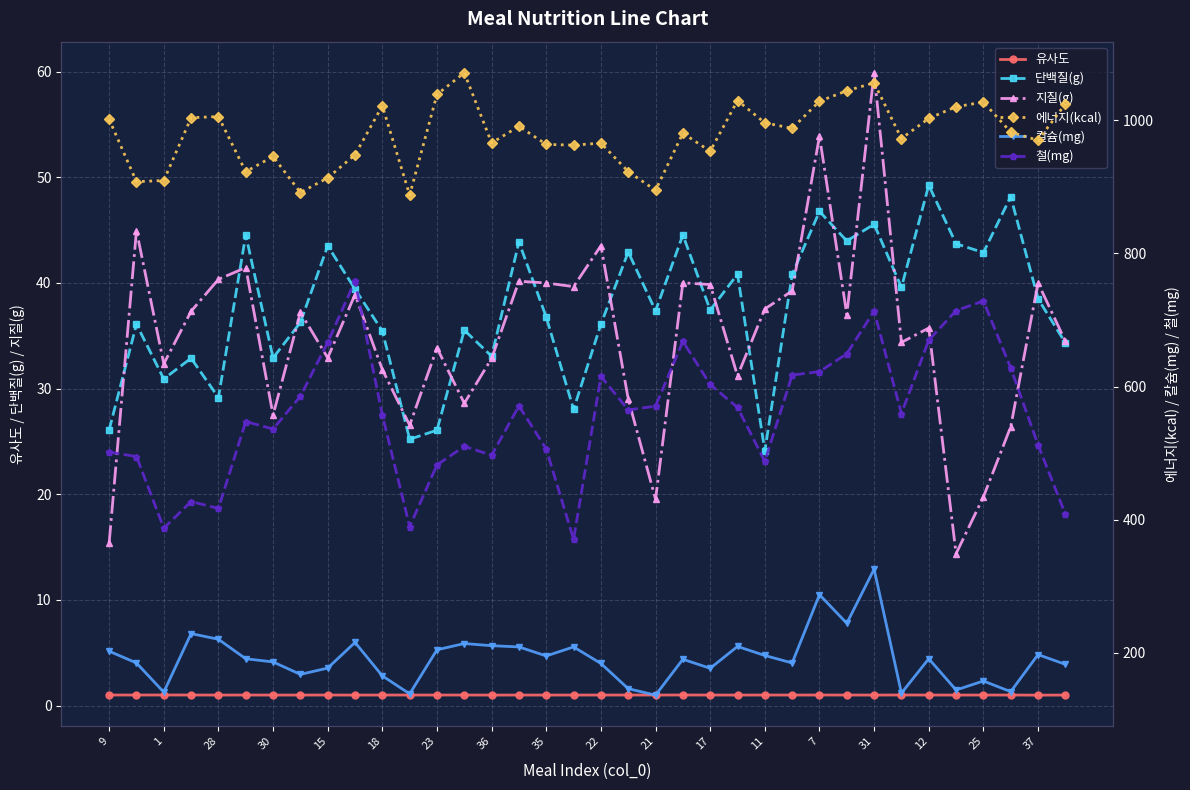

Reading left to right, list all the values displayed in this chart.

유사도: 1.0	1.0	1.0	1.0	1.0	1.0	1.0	1.0	1.0	1.0	1.0	1.0	1.0	1.0	1.0	1.0	1.0	1.0	1.0	1.0	1.0	1.0	1.0	1.0	1.0	1.0	1.0	1.0	1.0	1.0	1.0	1.0	1.0	1.0	1.0	1.0
단백질(g): 26.1	36.1	30.9	32.9	29.1	44.5	32.9	36.3	43.5	39.4	35.4	25.2	26.1	35.5	33.1	43.9	36.8	28.0	36.1	42.9	37.4	44.5	37.4	40.8	24.1	40.8	46.8	44.0	45.6	39.6	49.2	43.7	42.9	48.2	38.5	34.3
지질(g): 15.4	45.0	32.3	37.3	40.3	41.4	27.5	37.2	32.9	38.9	31.8	26.5	33.8	28.6	32.8	40.2	40.0	39.7	43.5	29.0	19.5	40.0	39.8	31.2	37.5	39.2	53.9	37.0	59.9	34.4	35.7	14.4	19.7	26.4	40.0	34.5
에너지(kcal): 1001.6	907.9	909.6	1003.9	1005.7	922.9	945.7	891.6	913.5	948.3	1021.8	887.8	1038.9	1071.4	966.0	991.1	963.9	962.7	965.8	923.1	894.9	980.7	953.5	1029.7	996.3	988.0	1028.7	1044.4	1056.4	972.7	1002.9	1020.5	1027.4	982.4	970.0	1024.6
칼슘(mg): 202.6	184.9	141.0	229.0	220.5	191.2	186.5	167.8	177.2	215.8	165.5	138.5	204.7	214.1	210.8	209.0	195.4	209.0	184.1	146.3	136.6	190.4	176.9	209.7	196.1	184.9	287.5	244.5	325.9	139.6	191.2	144.3	157.8	141.8	197.4	182.8
철(mg): 501.5	495.0	387.4	427.3	417.1	547.5	536.3	585.5	666.4	758.9	557.3	389.7	482.4	510.3	496.9	571.0	506.3	370.5	615.5	565.0	570.7	668.0	603.2	568.7	487.7	617.3	622.5	649.3	713.5	559.5	669.8	714.2	728.6	628.1	512.6	408.4